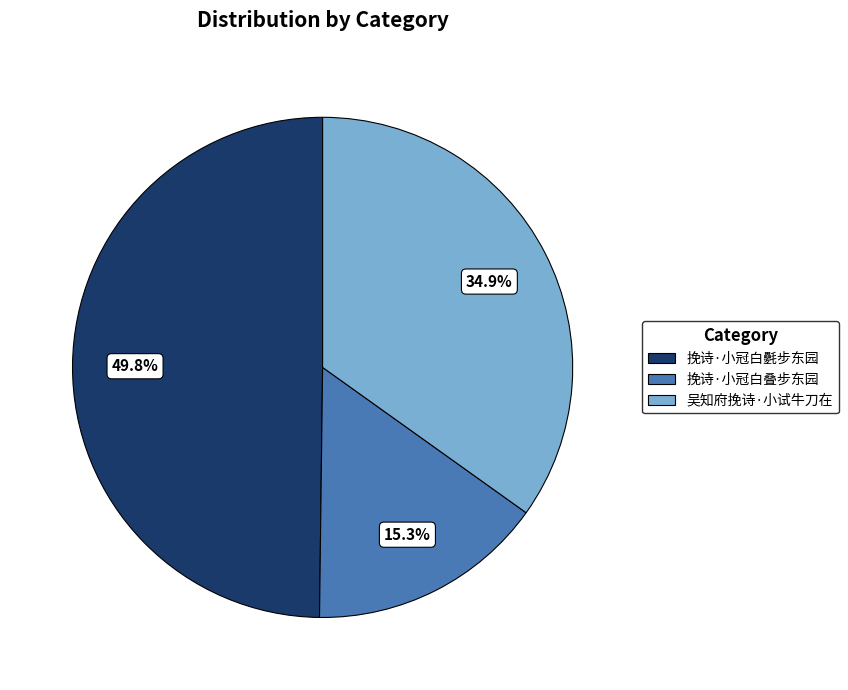

Count the number of slices in the pie.

3